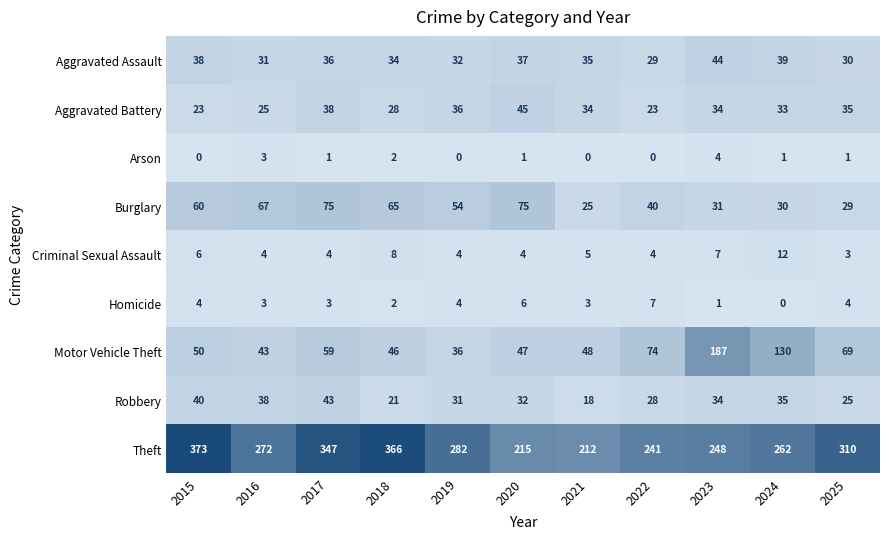

What is the sum of all Theft values?

3128